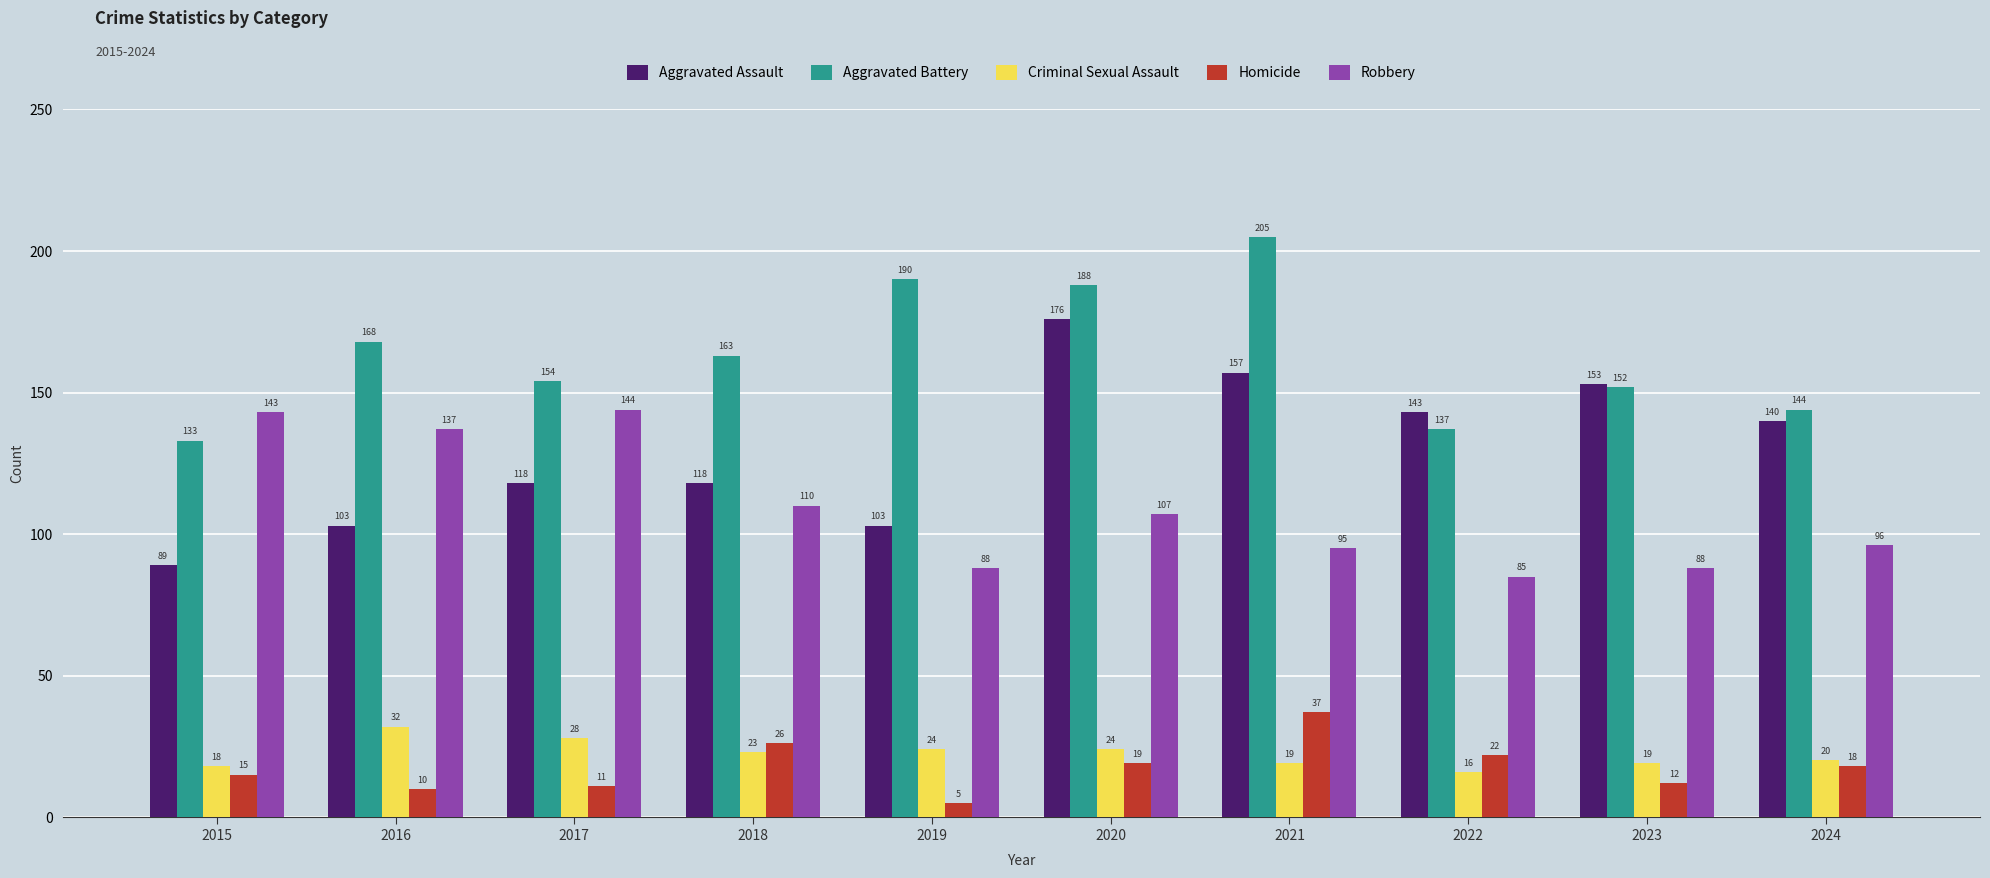

What is the difference between the maximum and second lowest values in the Aggravated Battery series?

68